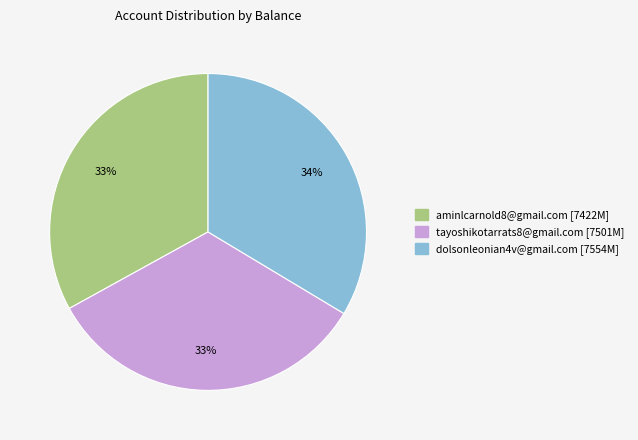

To the nearest percent, what is the average slice percentage?

33%